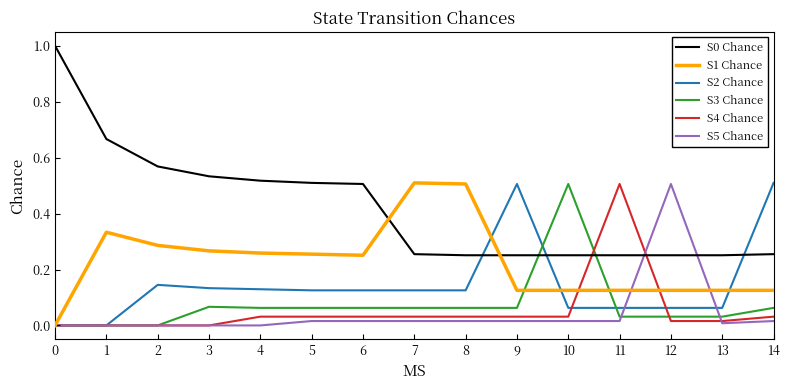

Between which two adjacent categories do S2 Chance and S0 Chance first intersect?

8 and 9